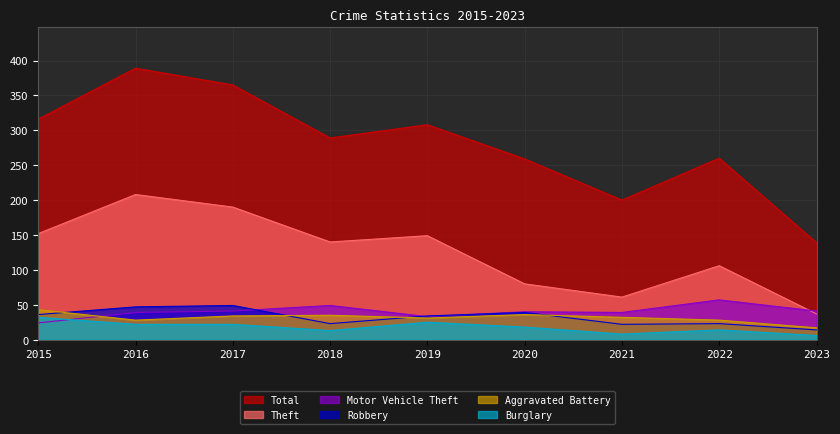

Reading left to right, transcribe all the data shown in this chart.

Theft: 2015=152	2016=208	2017=190	2018=140	2019=149	2020=80	2021=61	2022=106	2023=37
Total: 2015=316	2016=389	2017=365	2018=289	2019=308	2020=259	2021=200	2022=260	2023=139
Robbery: 2015=36	2016=47	2017=49	2018=23	2019=34	2020=39	2021=22	2022=23	2023=14
Aggravated Battery: 2015=43	2016=28	2017=34	2018=35	2019=31	2020=36	2021=32	2022=28	2023=17
Motor Vehicle Theft: 2015=24	2016=39	2017=41	2018=49	2019=33	2020=40	2021=39	2022=57	2023=41
Burglary: 2015=32	2016=22	2017=22	2018=13	2019=25	2020=18	2021=8	2022=14	2023=6